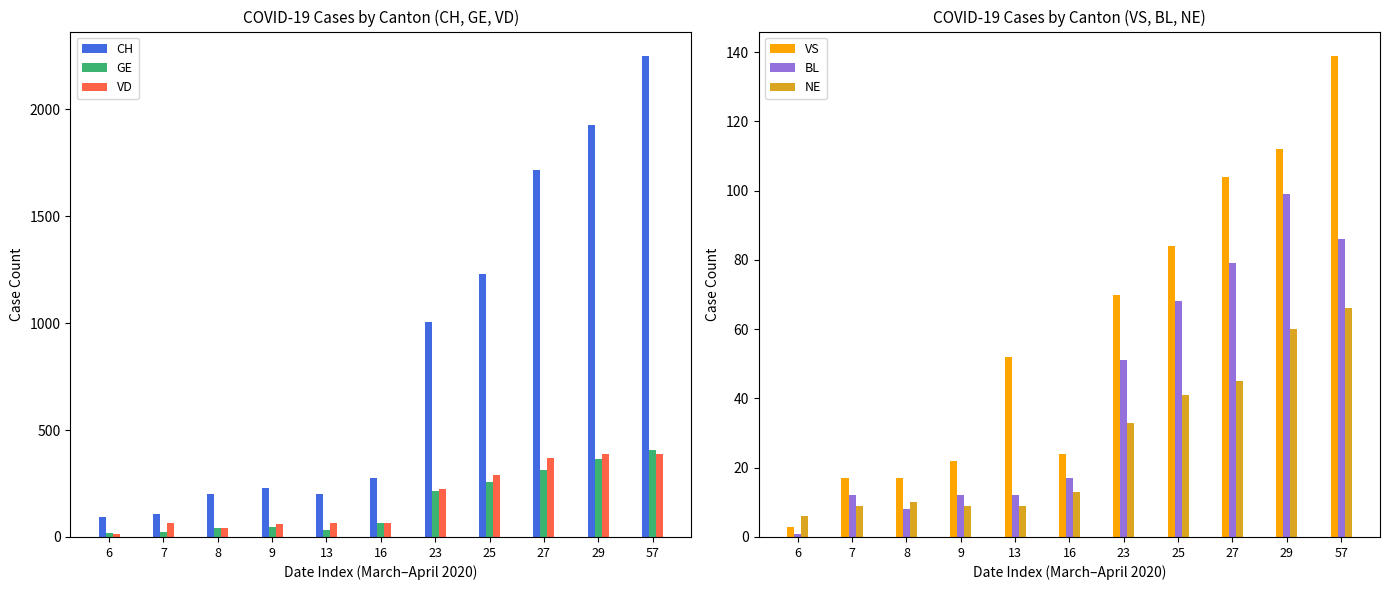

At 27, list the series in order from smallest to largest.

NE, BL, VS, GE, VD, CH